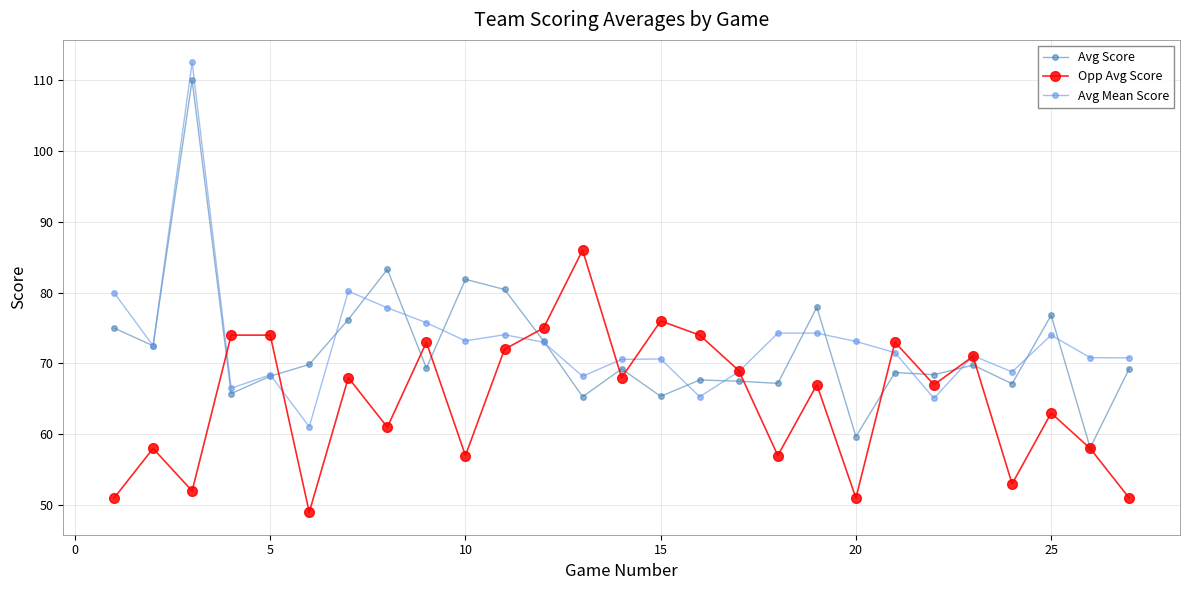

What is the maximum value for Avg Score?

110.0